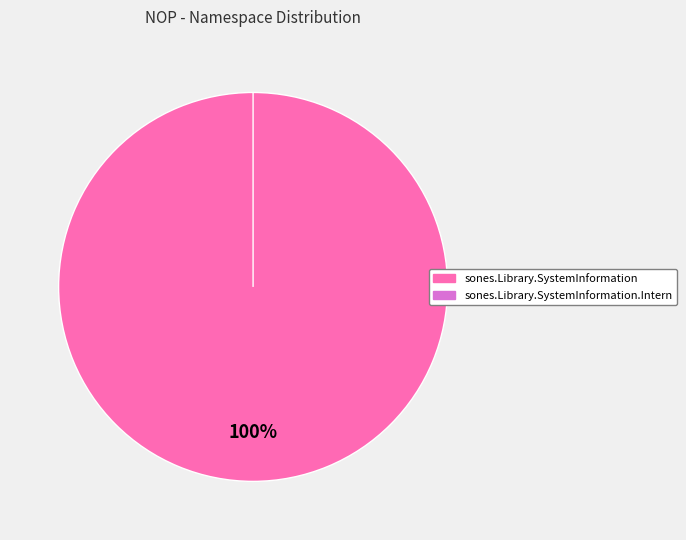

To the nearest percent, what is the difference between the largest and smallest slice percentages?

100%